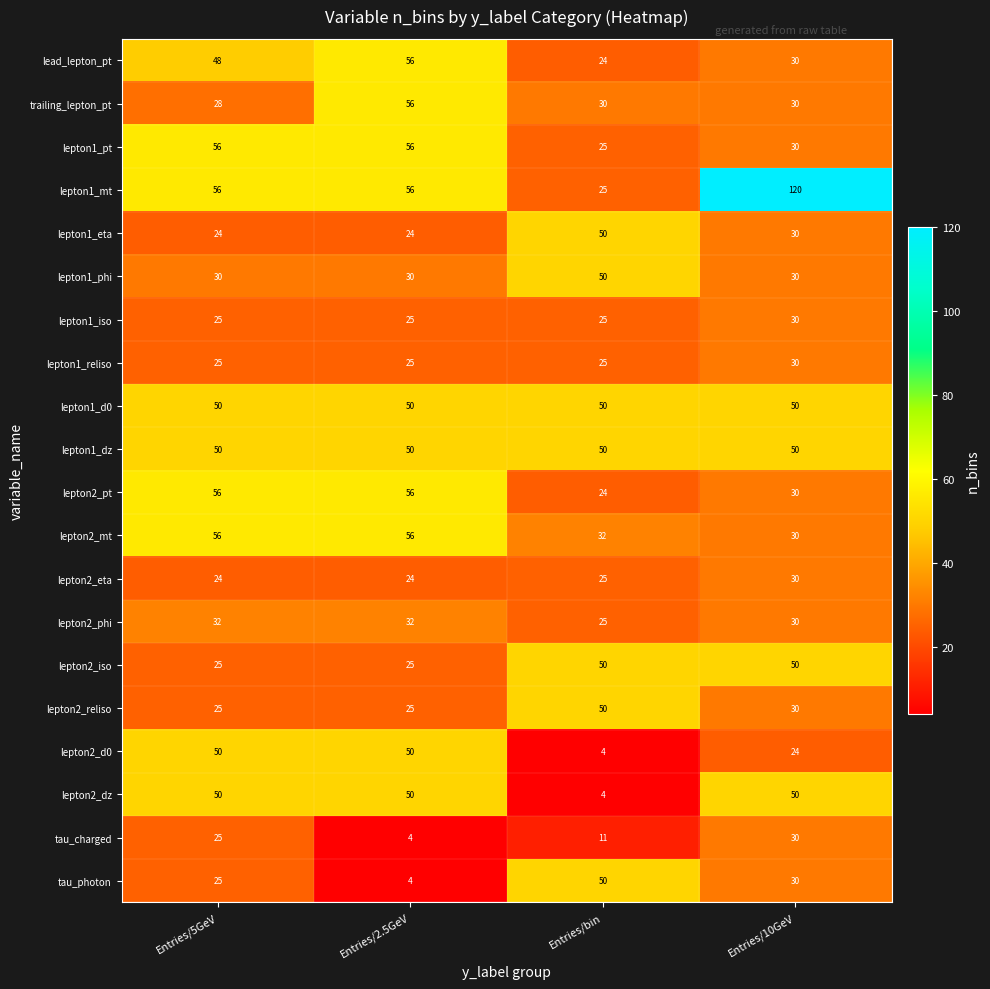

Which label corresponds to the largest value in the chart?

Entries/10GeV